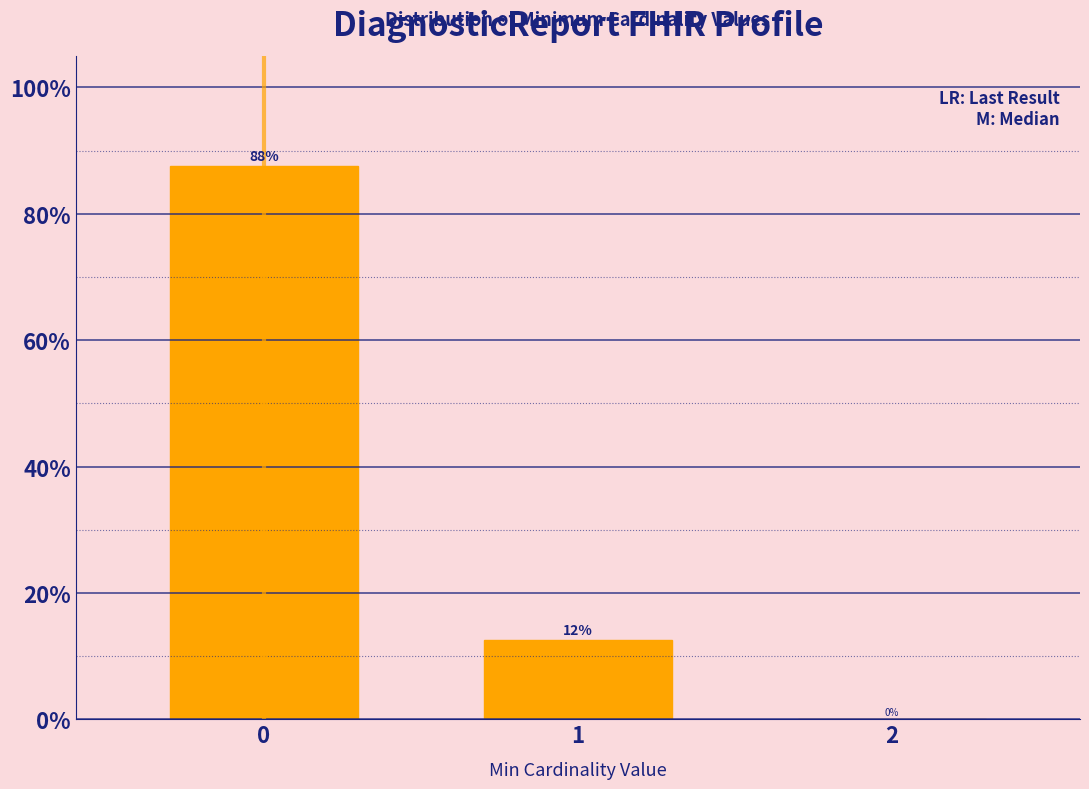

Are the bars horizontal?

No